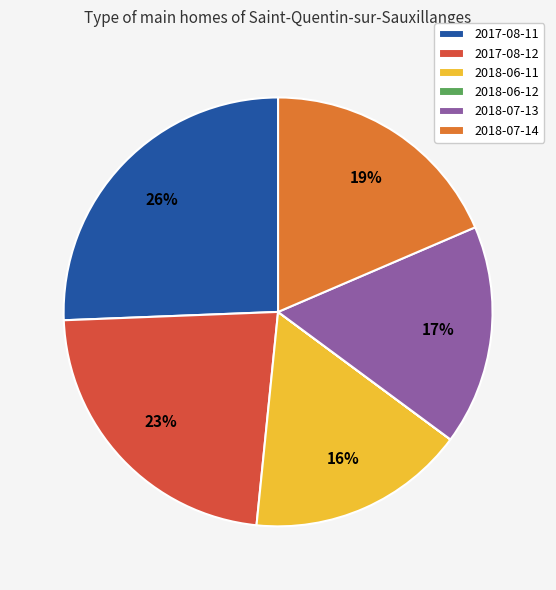

Is there a majority slice in this chart?

No